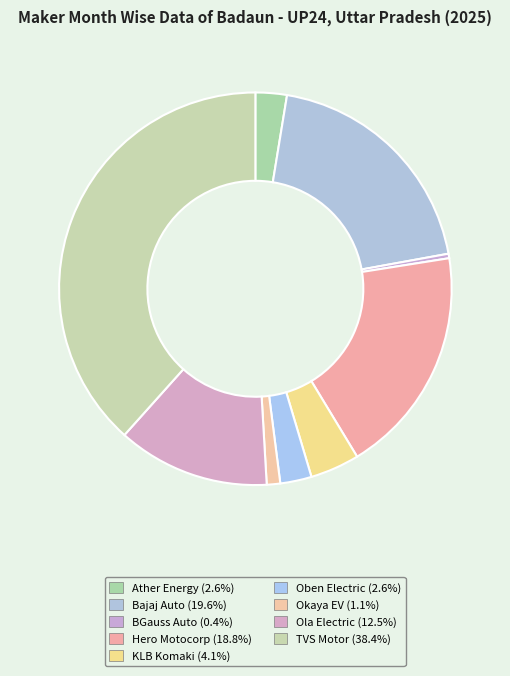

How many slices are in this pie chart?

9